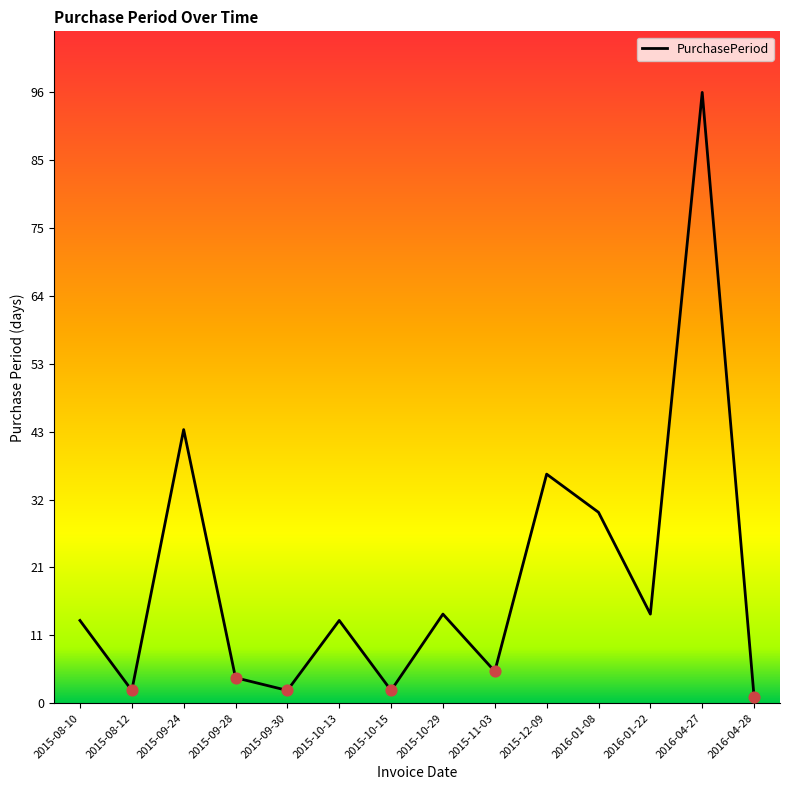

Between 2015-09-24 and 2015-10-15, which is larger?

2015-09-24